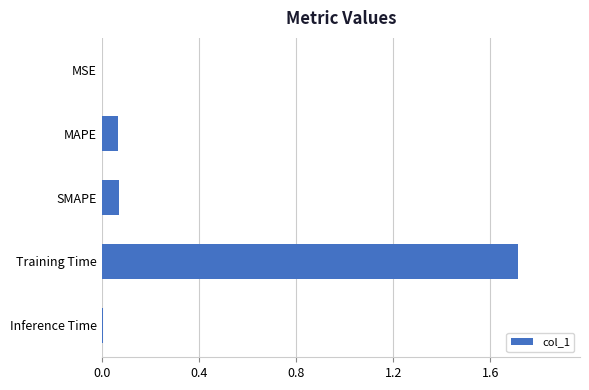

The value at Inference Time is 0.0. True or false?

True